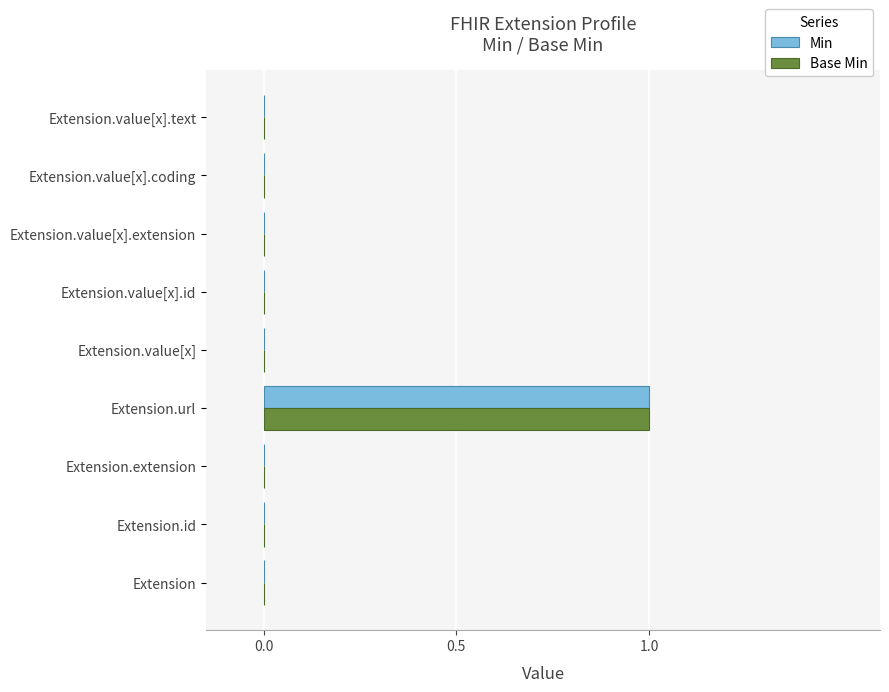

Count the number of data series in this chart.

2